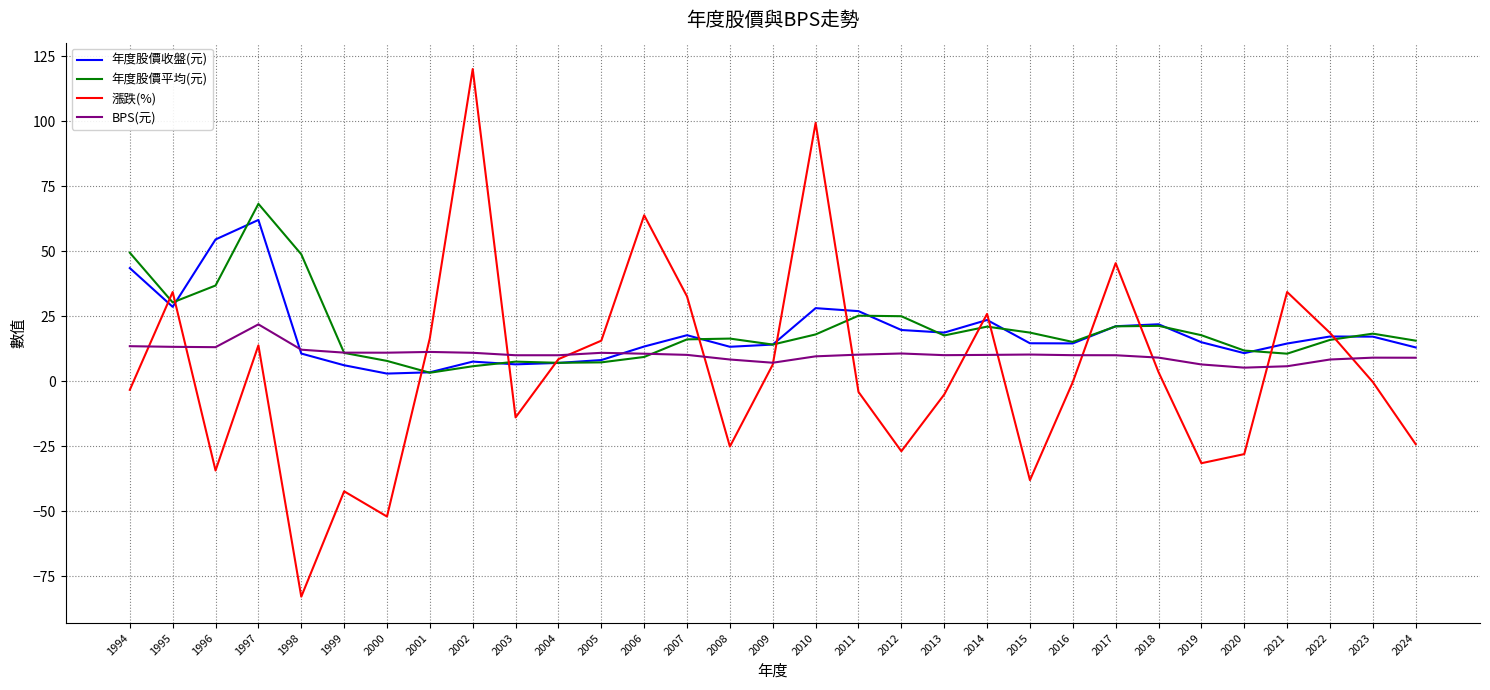

What is the total value across all series at 1996?

70.1